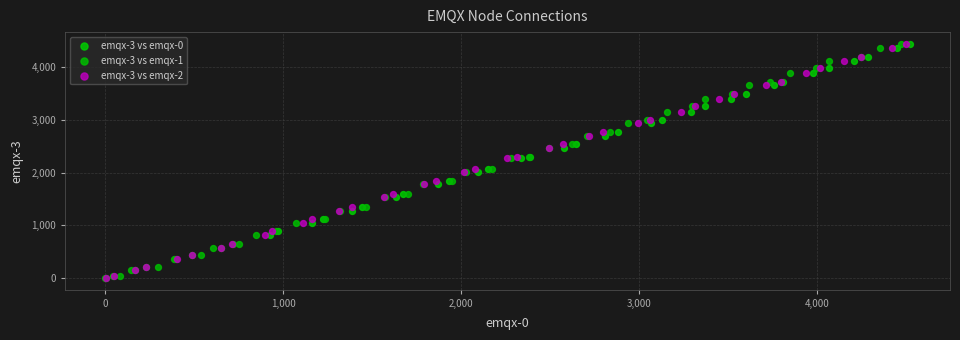

What are all the series names shown in the legend?

emqx-3 vs emqx-0, emqx-3 vs emqx-1, emqx-3 vs emqx-2